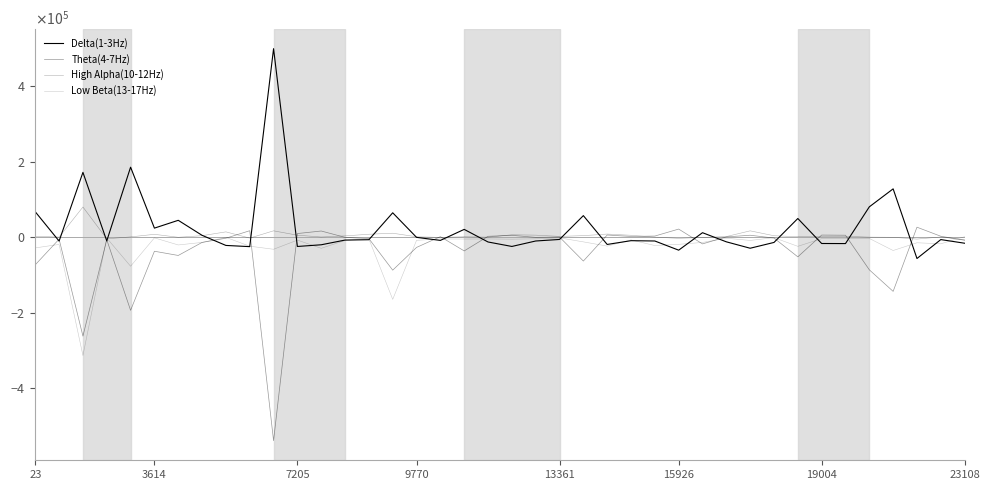

Which category has the highest value in the Theta(4-7Hz) series?

37